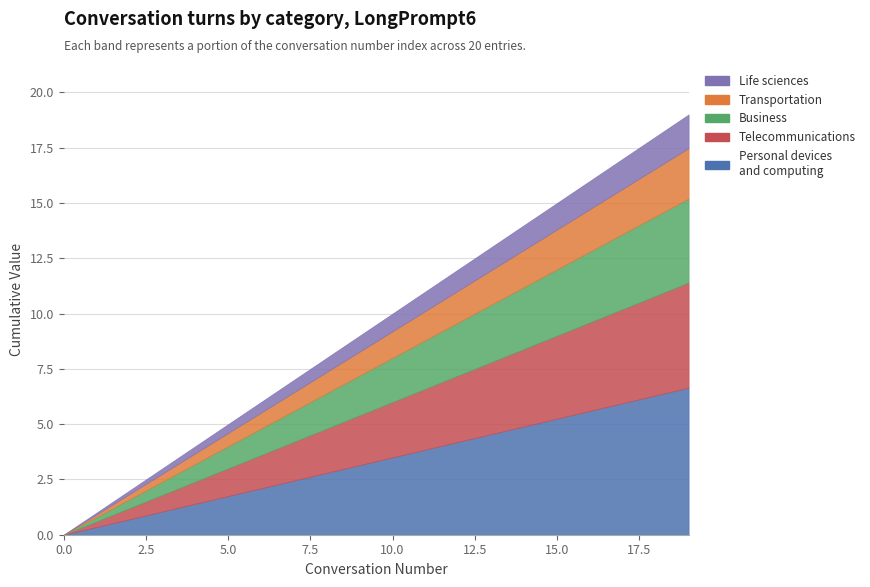

List the labels in order of value, largest first.

19, 18, 17, 16, 15, 14, 13, 12, 11, 10, 9, 8, 7, 6, 5, 4, 3, 2, 1, 0